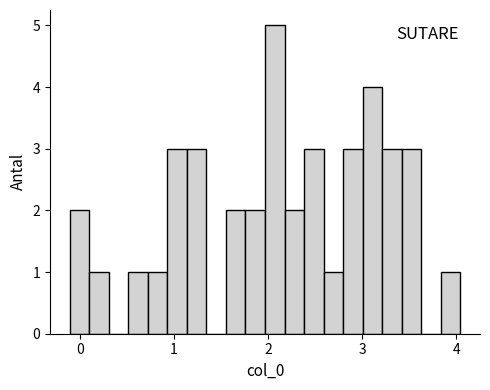

Around what value on the x-axis is the tallest bar? Give the approximate position of its centre, as read against the axis.

2.1